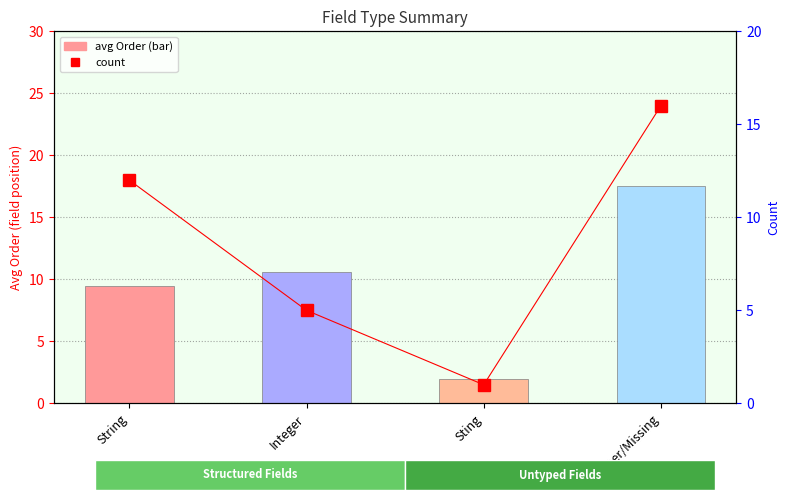

The value of avg Order at Integer is 13.9. True or false?

False